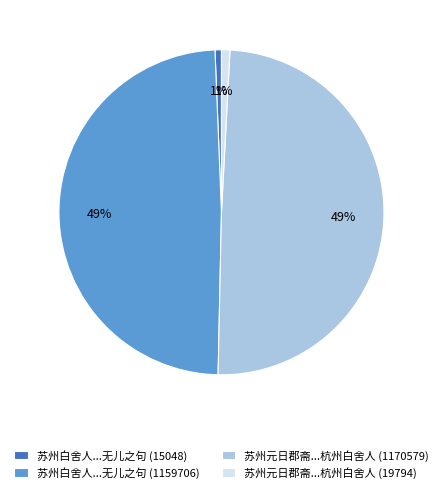

The 苏州元日郡斋...杭州白舍人 (19794) slice represents 6% of the pie. True or false?

False